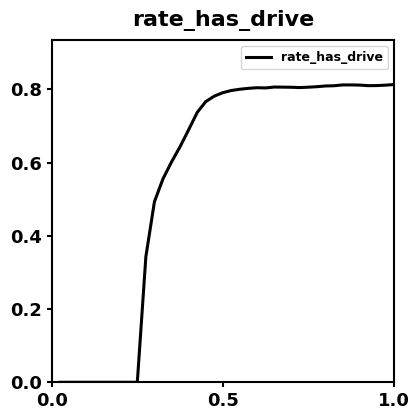

How many values are between 0 and 1?

40